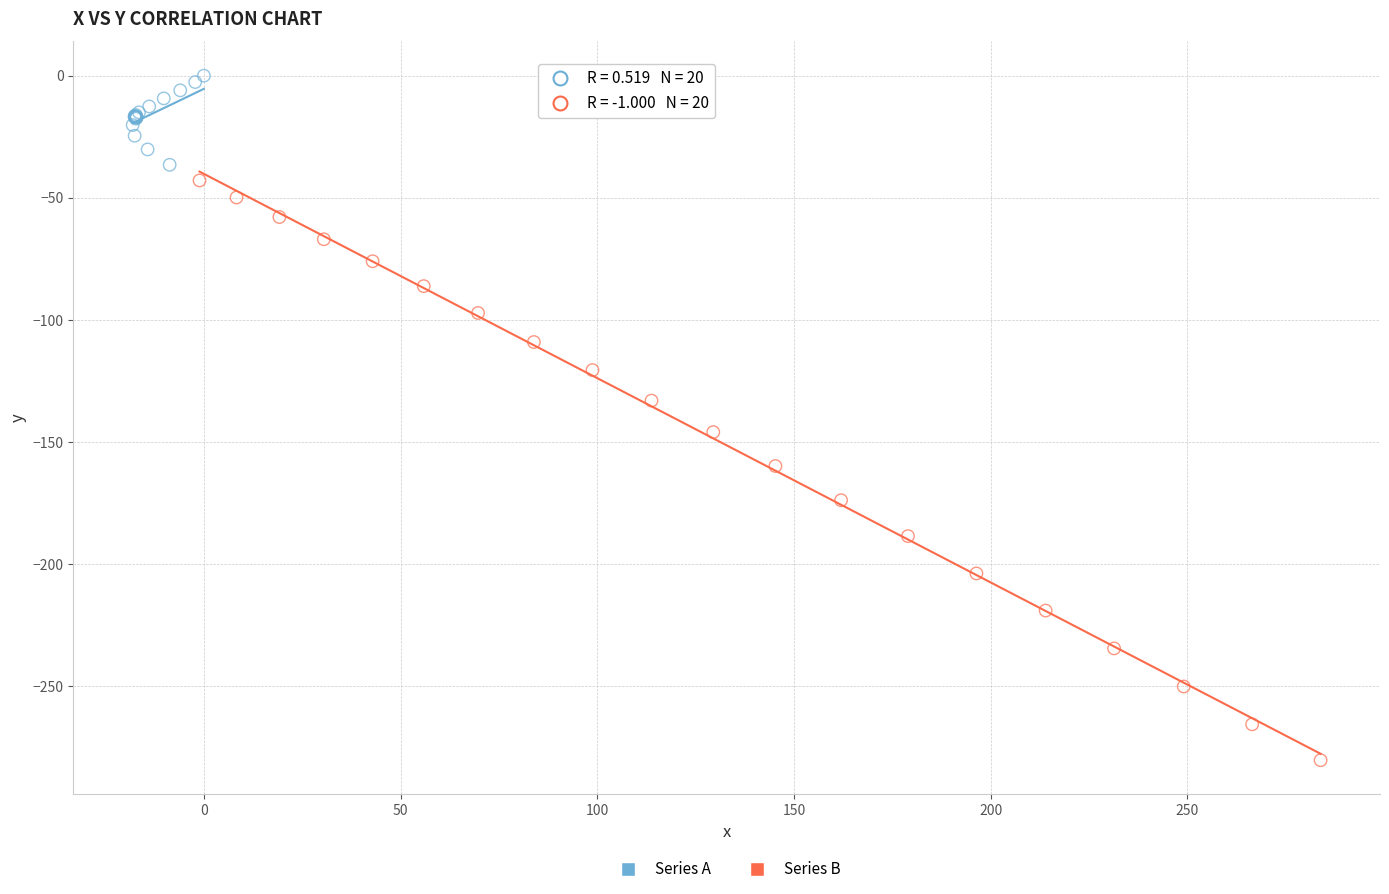

Which series contains the highest Y value?

Series A